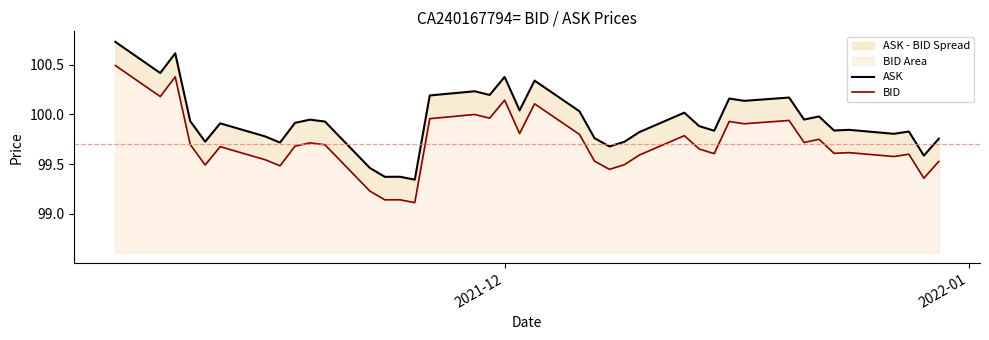

True or false: ASK and BID intersect in this chart.

False